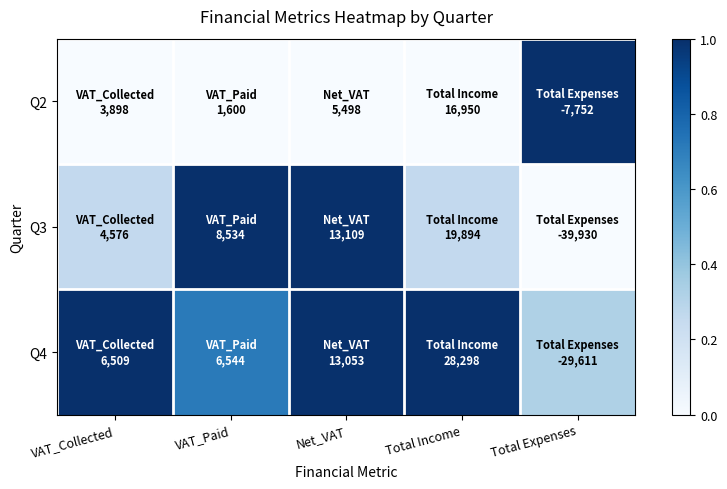

Which category has the lowest value across all series?

VAT_Collected